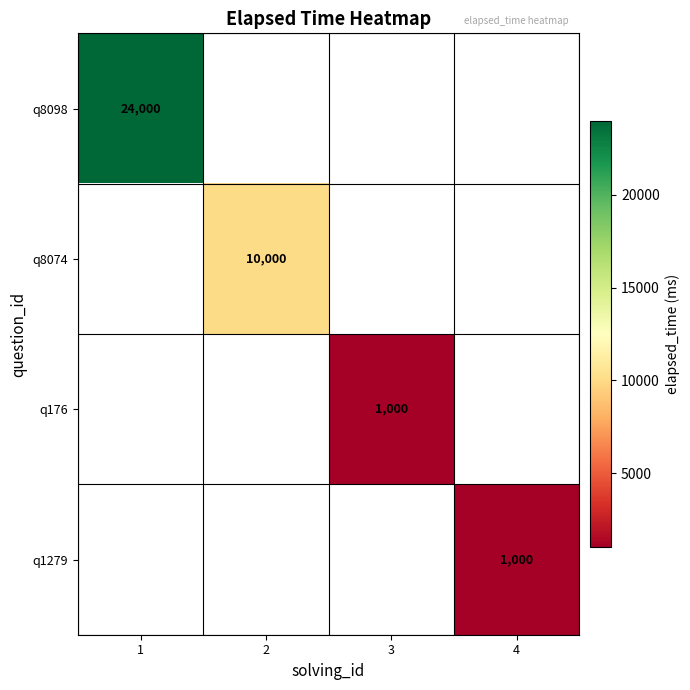

At which label does q8098 reach its peak?

1